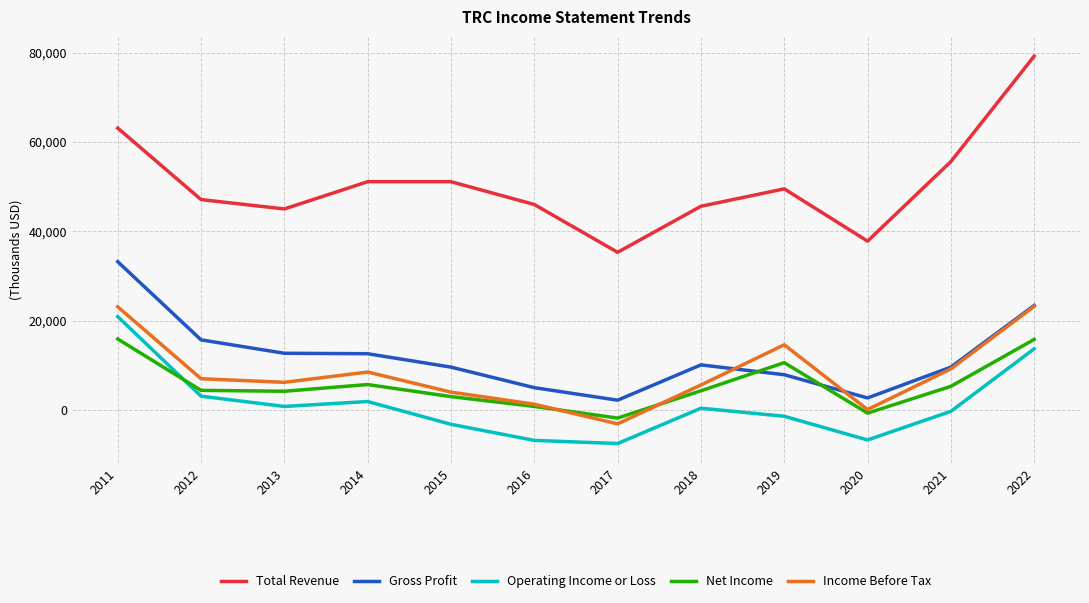

What is the difference between the highest and lowest values at 2021?

55900